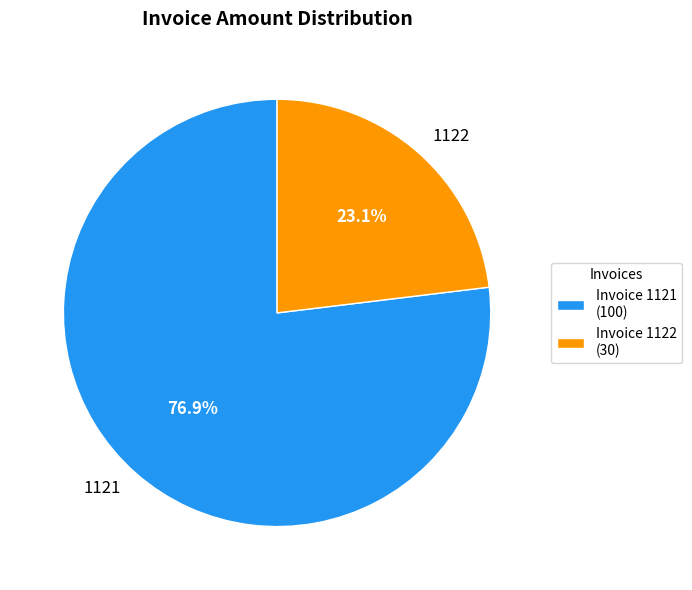

To the nearest percent, what is the average slice percentage?

50%